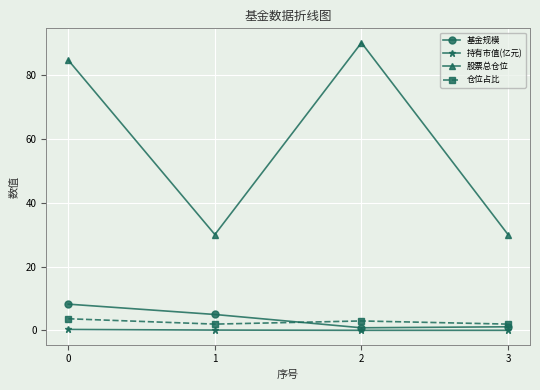

True or false: 持有市值(亿元) and 股票总仓位 cross at least once.

False